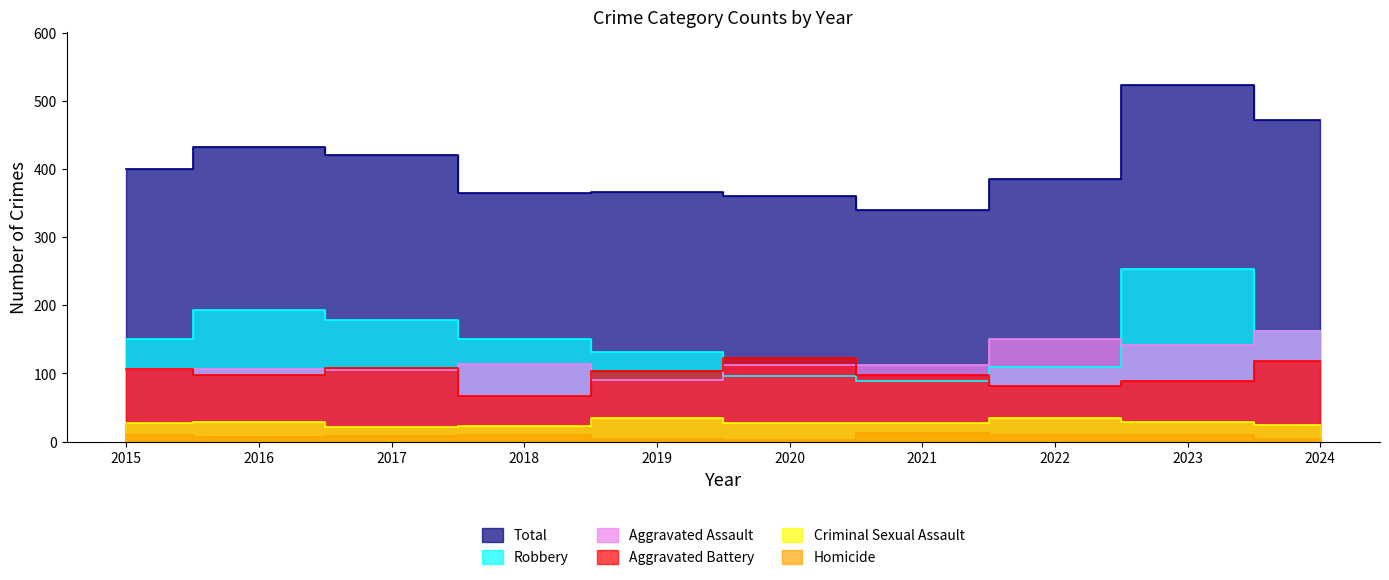

What are all the series names shown in the legend?

Total, Robbery, Aggravated Assault, Aggravated Battery, Criminal Sexual Assault, Homicide